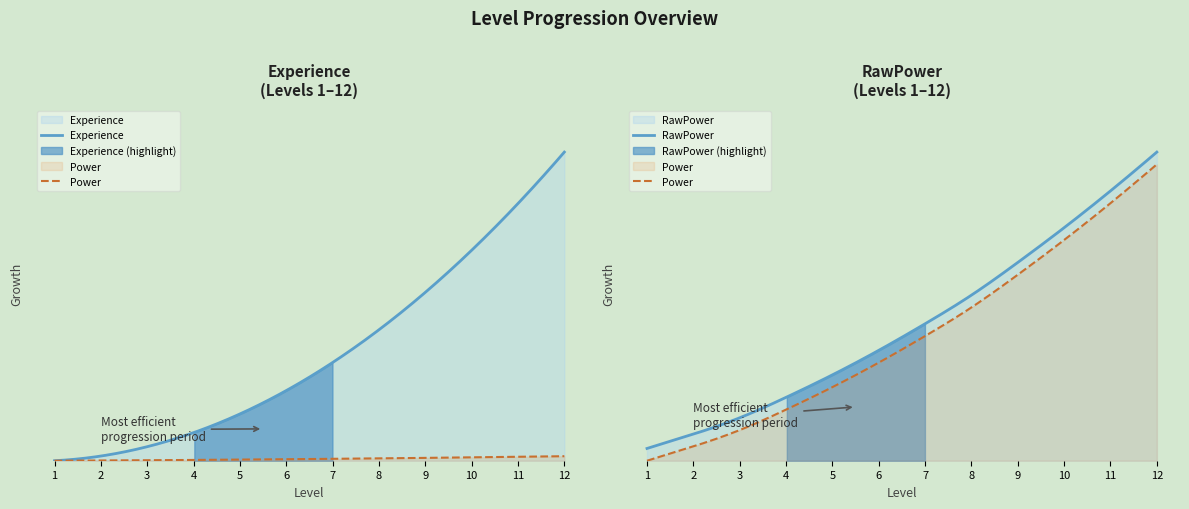

What value does the Experience series have at 6, to the nearest 100?

4500